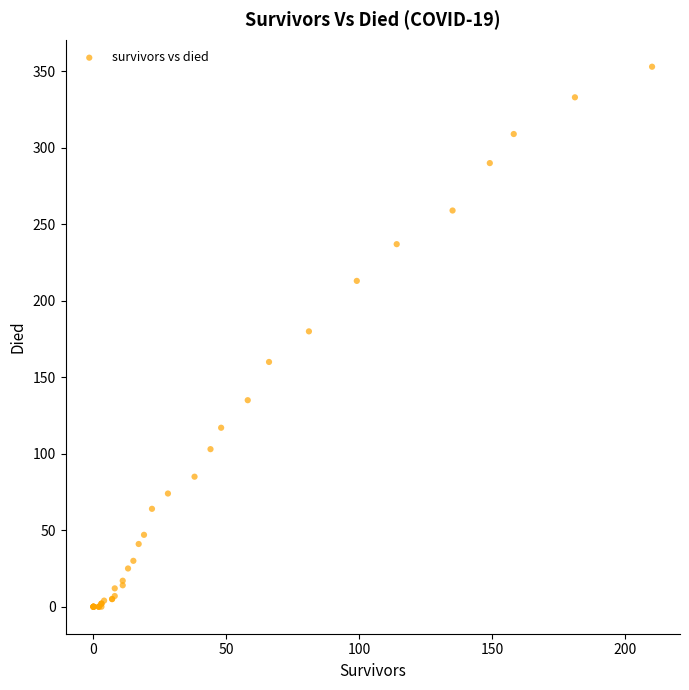

What Y value in the scatter plot is closest to 176?

180